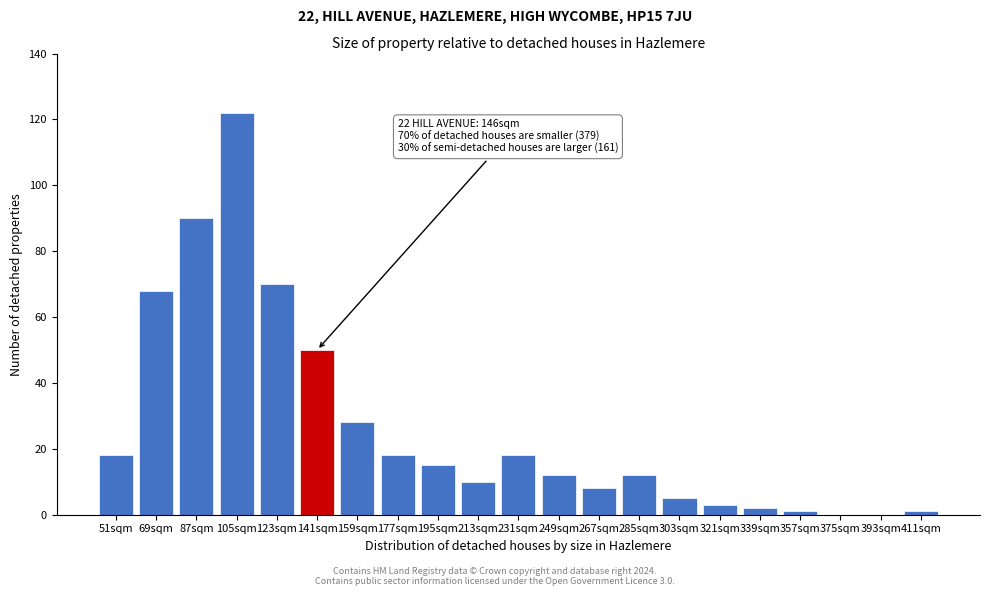

Reading left to right, what are all the values shown in this chart?

51sqm=18	69sqm=68	87sqm=90	105sqm=122	123sqm=70	141sqm=50	159sqm=28	177sqm=18	195sqm=15	213sqm=10	231sqm=18	249sqm=12	267sqm=8	285sqm=12	303sqm=5	321sqm=3	339sqm=2	357sqm=1	375sqm=0	393sqm=0	411sqm=1